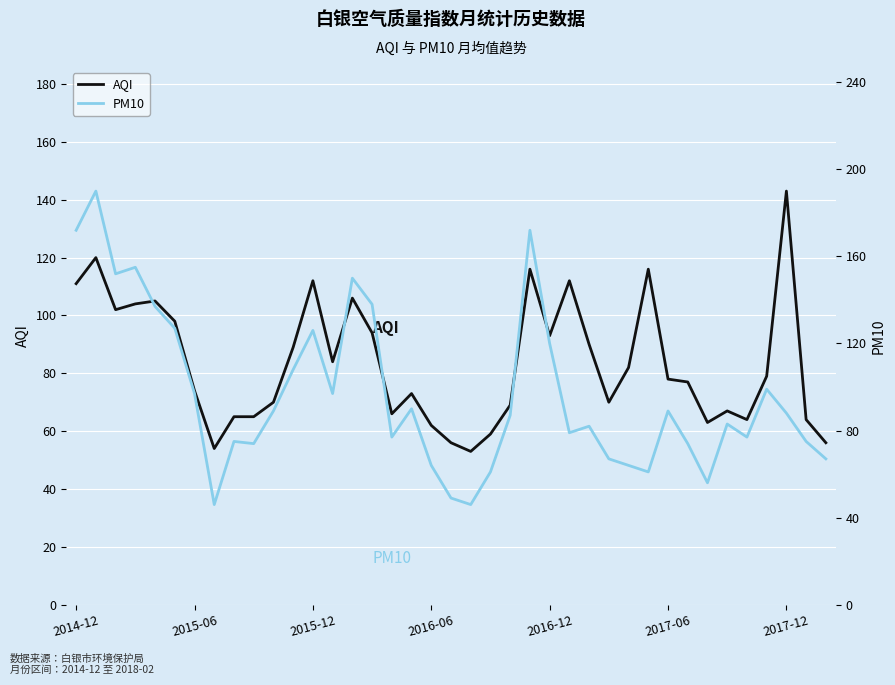

What is the label of the 11th point from the left?

10